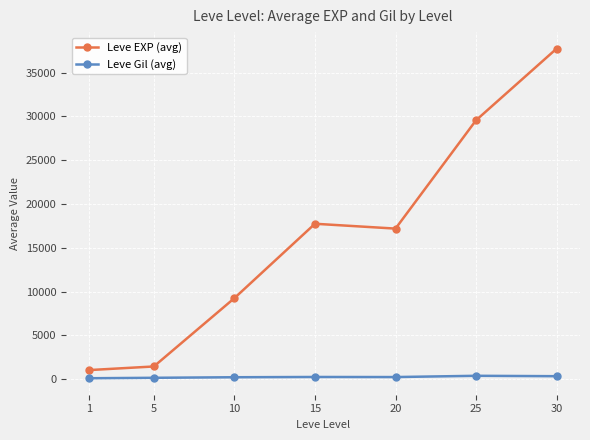

True or false: Leve EXP (avg) and Leve Gil (avg) intersect in this chart.

False